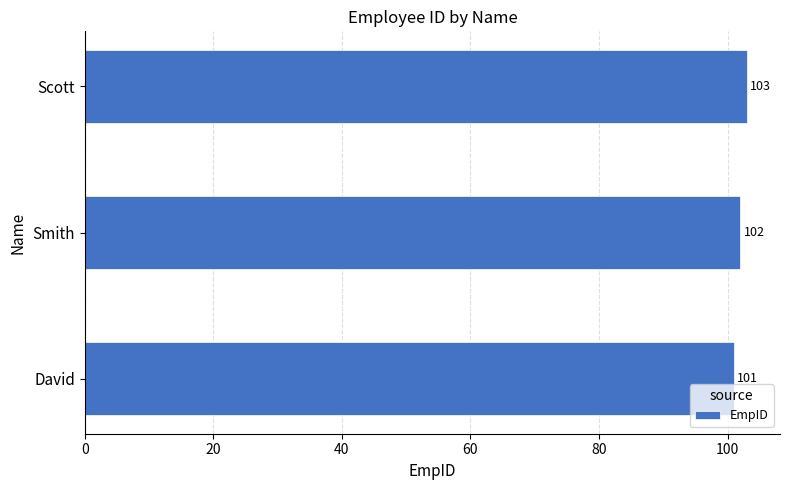

Is it true that the value at Scott is 103?

True